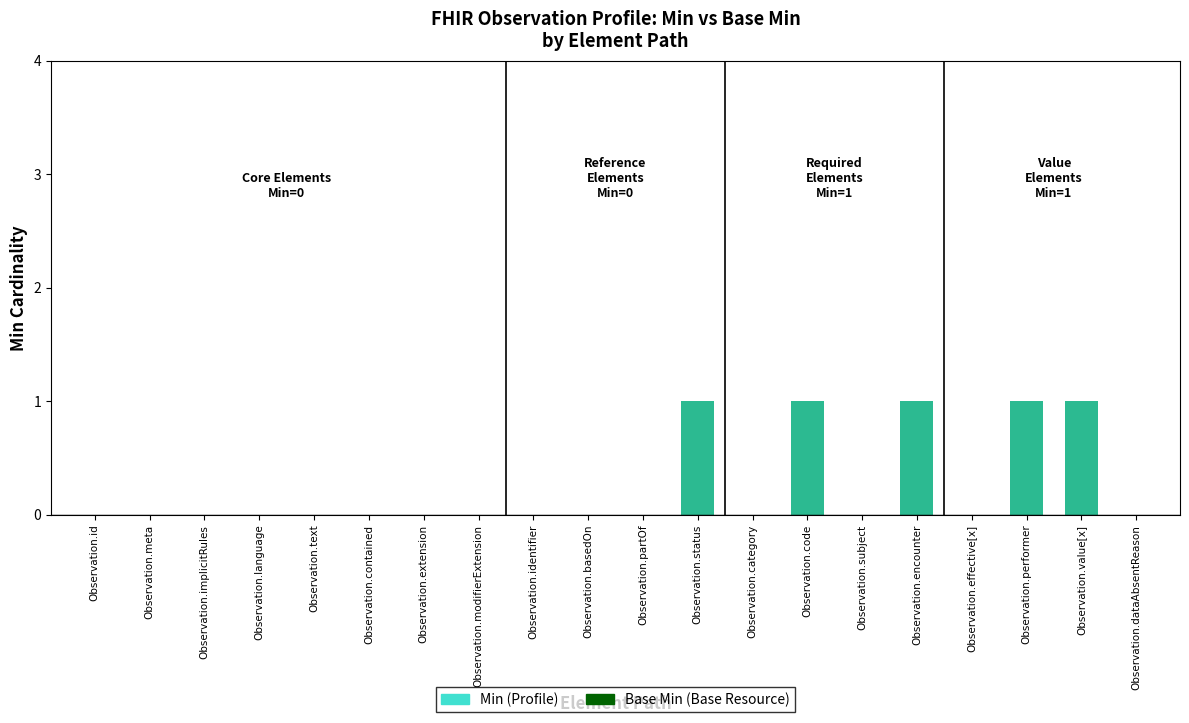

At which category is the sum across all series the highest?

Observation.status